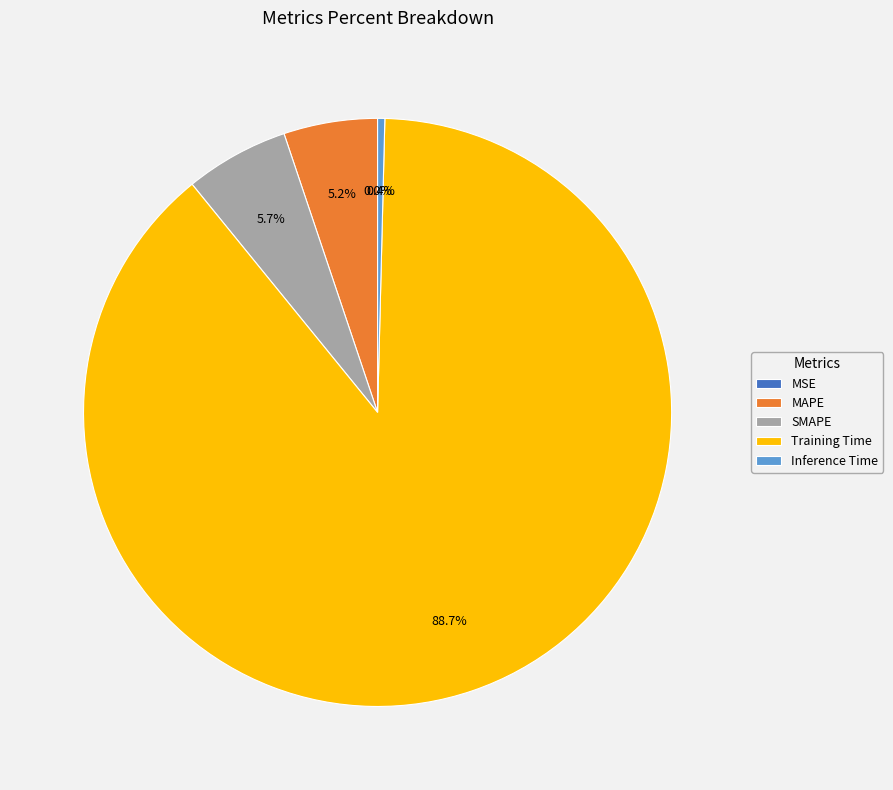

To the nearest percent, what is the combined percentage of SMAPE and Inference Time?

6%